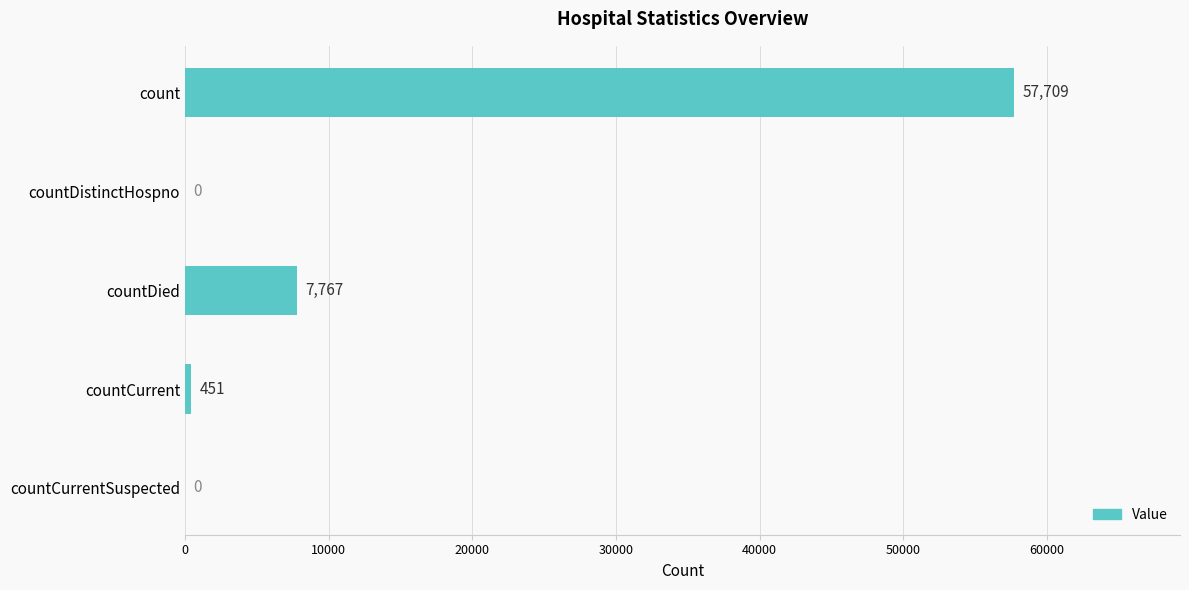

Reading top to bottom, list all the values displayed in this chart.

count=57709	countDistinctHospno=0	countDied=7767	countCurrent=451	countCurrentSuspected=0